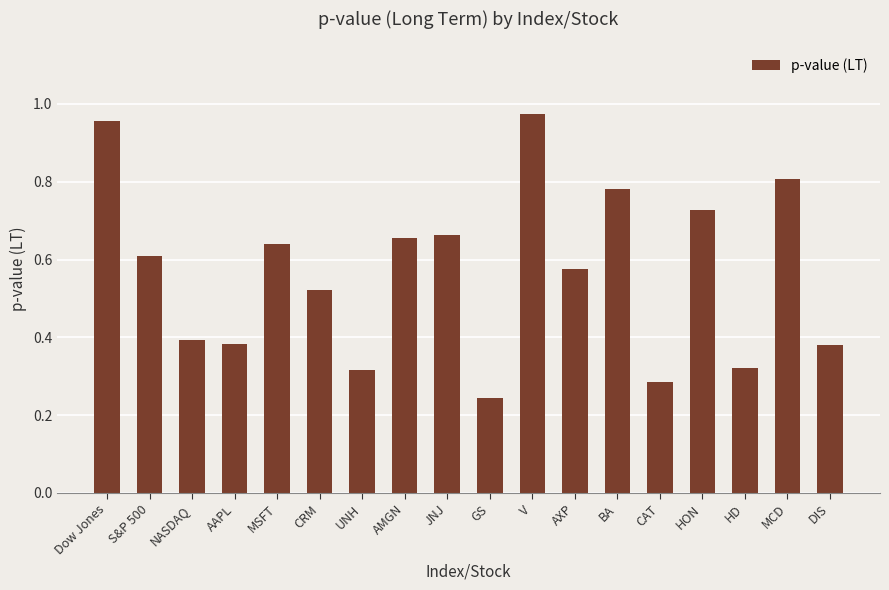

At which label is the value closest to 0?

GS